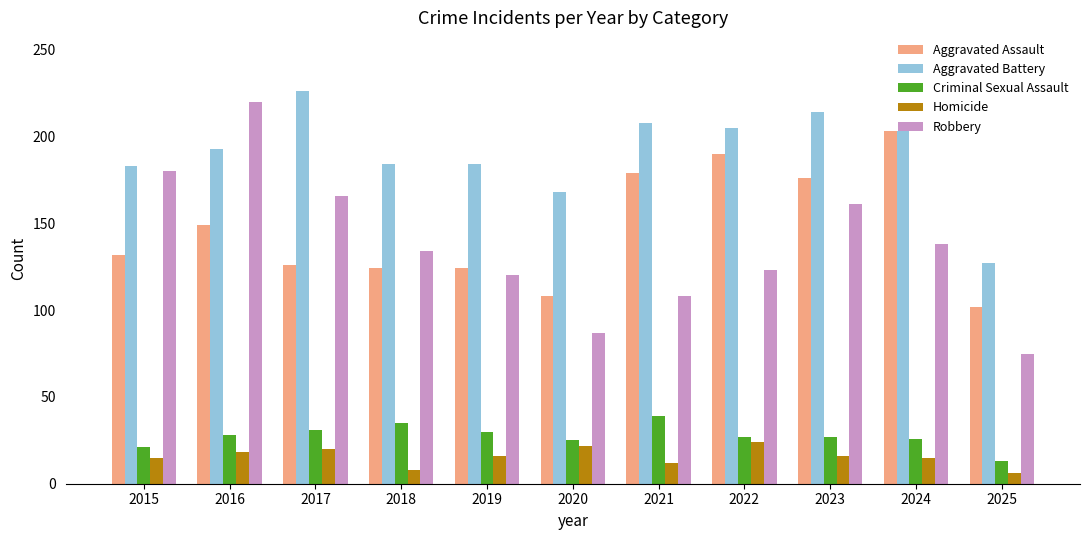

The Aggravated Assault series shows 126 at 2017. True or false?

True